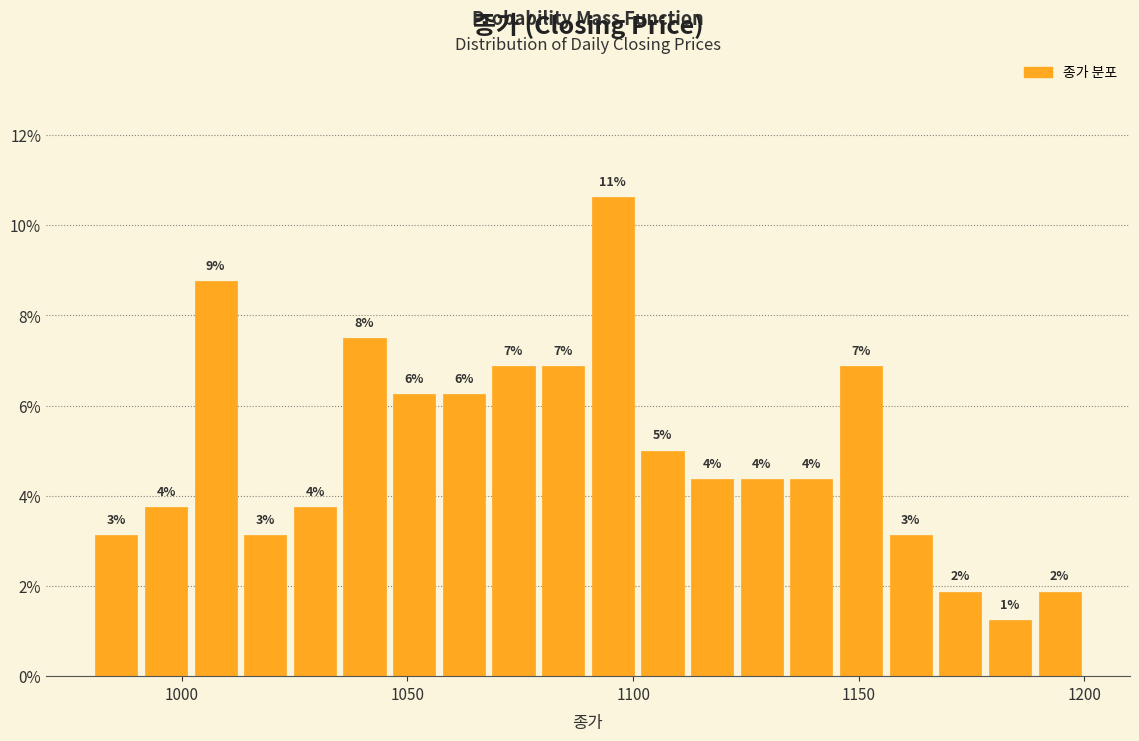

Around what value on the x-axis is the tallest bar? Give the approximate position of its centre, as read against the axis.

1095